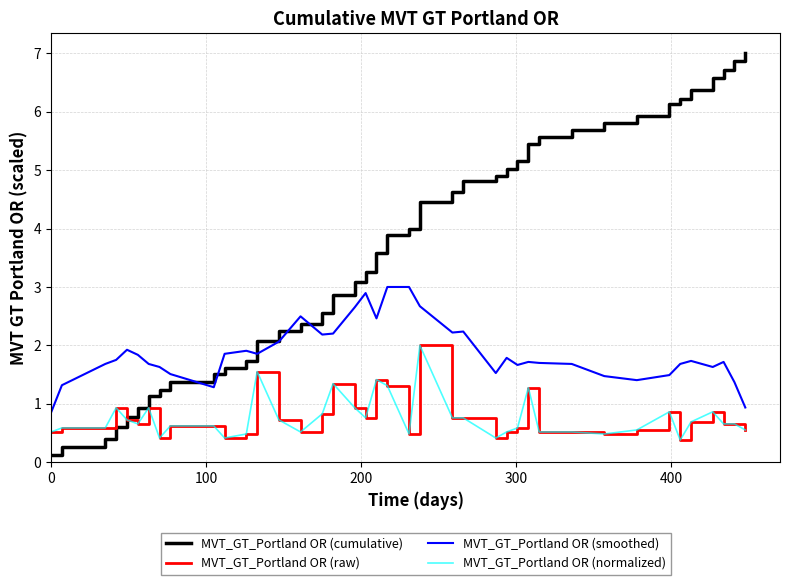

What is the average value of the MVT_GT_Portland OR (smoothed) series?

1.9